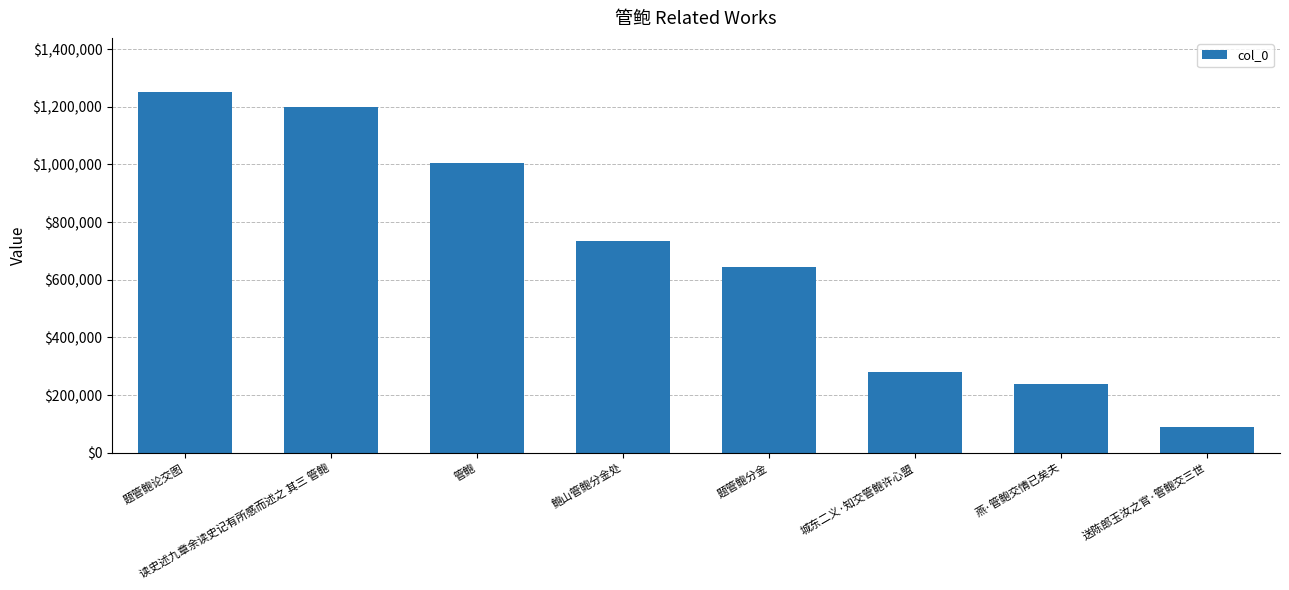

What is the value of the 4th bar from the left?

735173